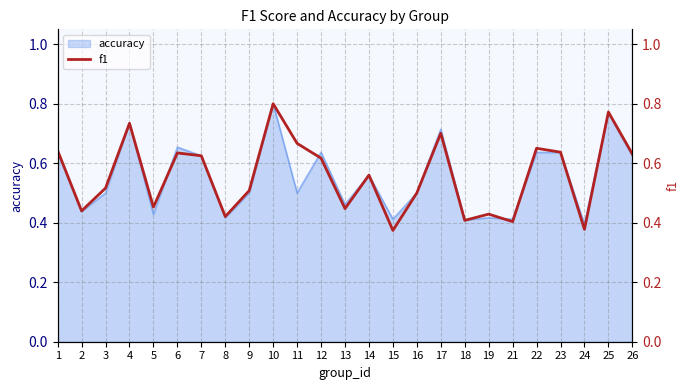

How many lines are shown in the chart?

1